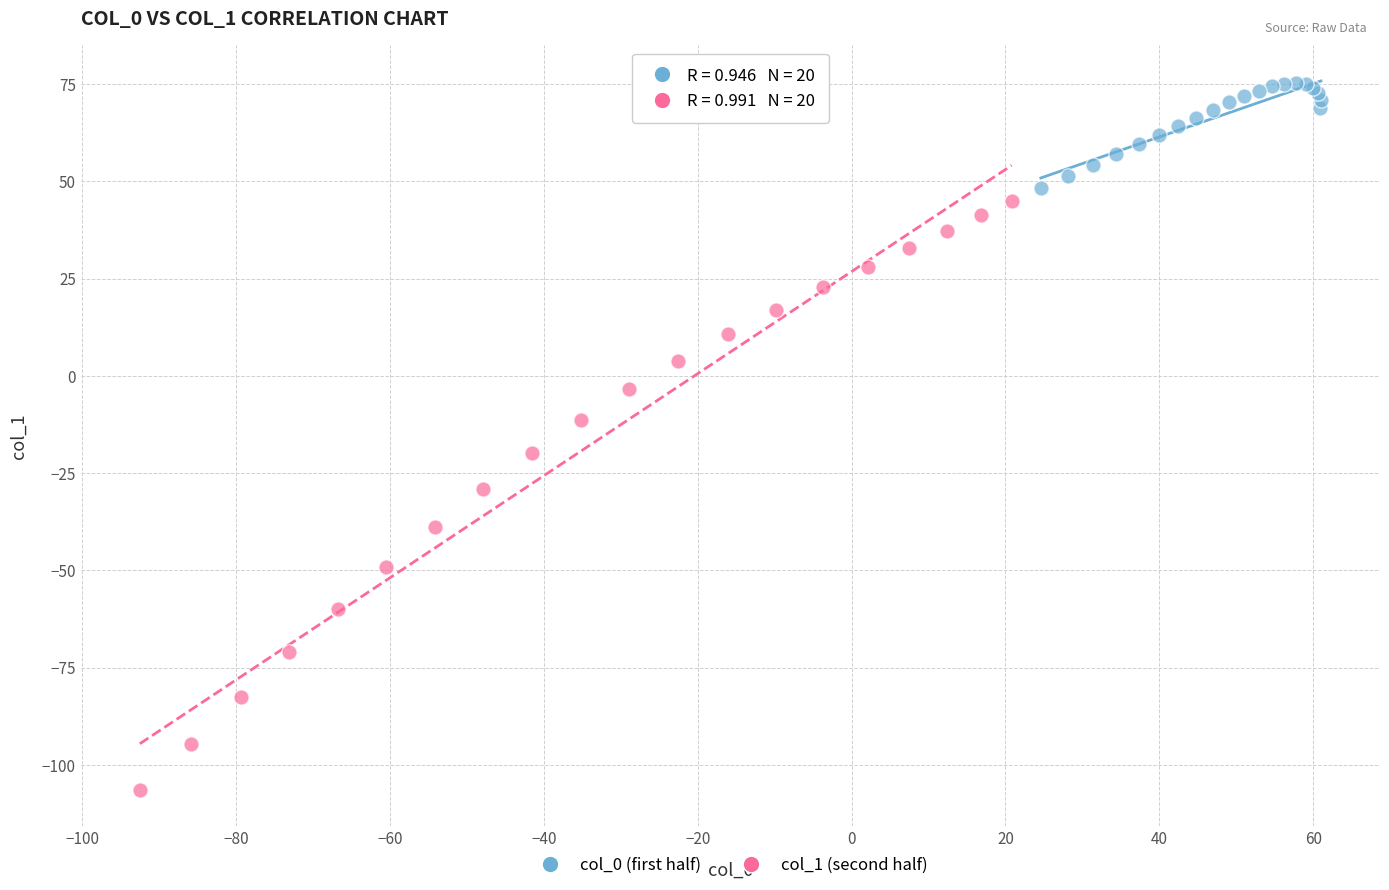

Which series has the widest spread of Y values?

col_1 (second half)